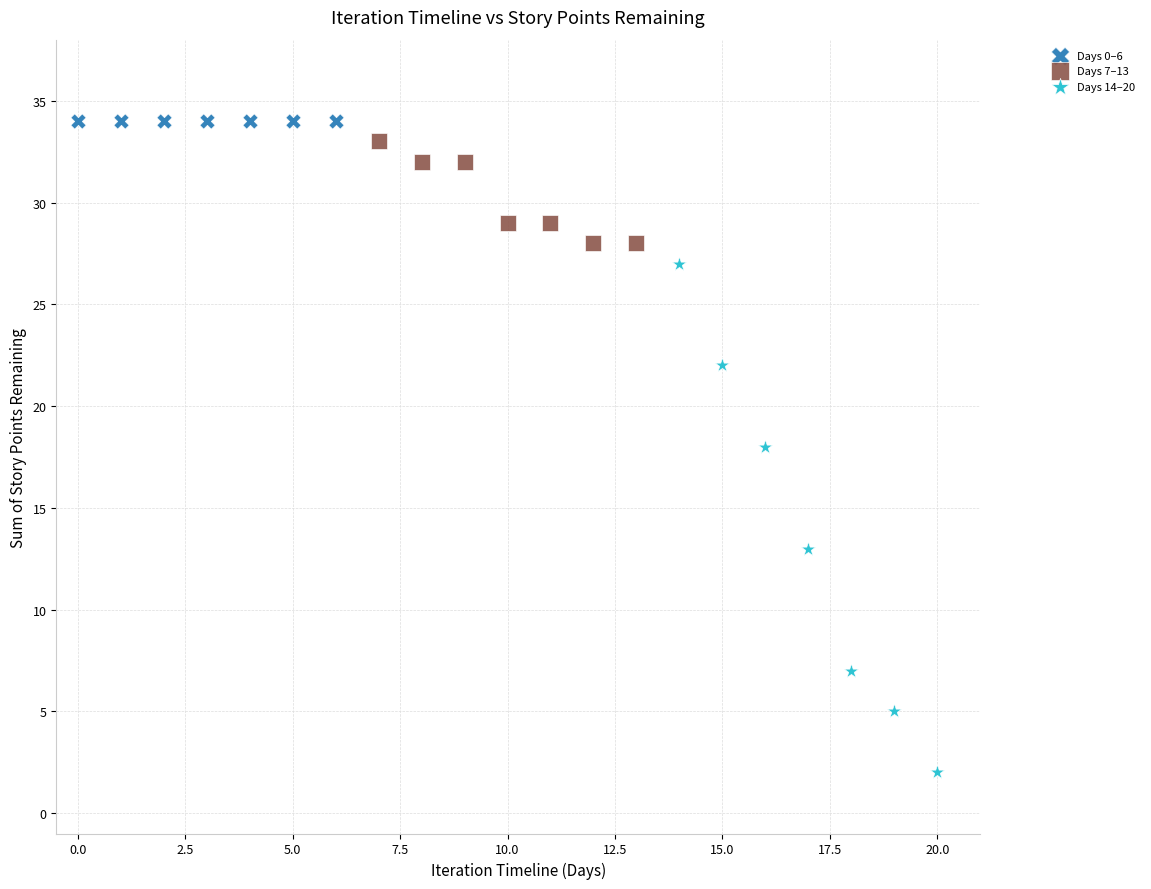

Which series reaches the minimum Y coordinate?

Days 14–20